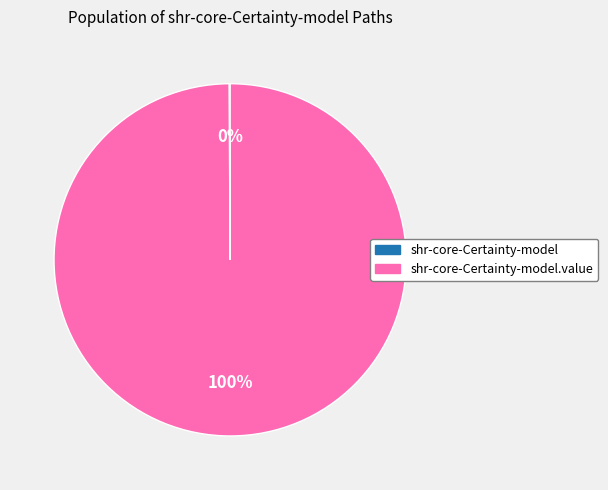

To the nearest percent, what is the average slice percentage?

50%